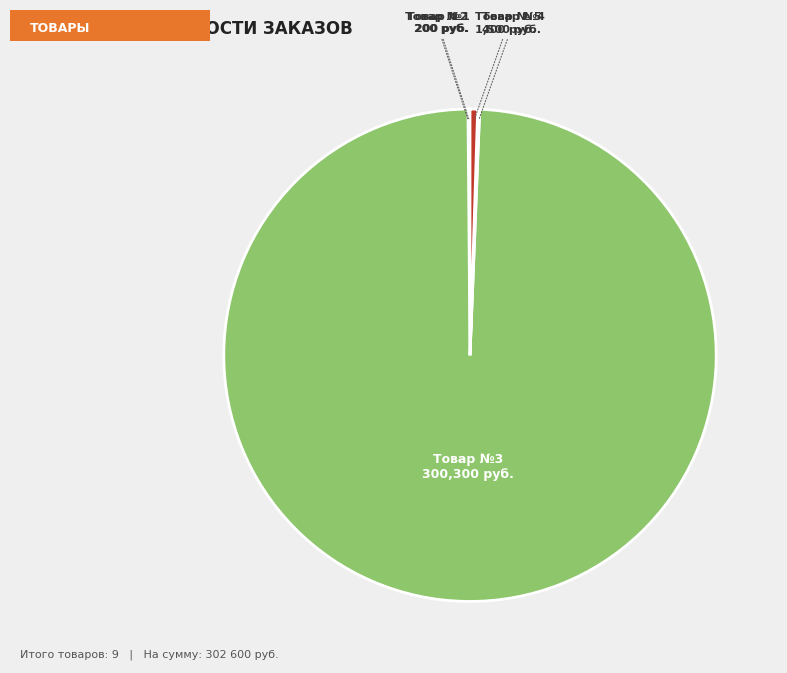

Which slice is the largest?

Товар №3